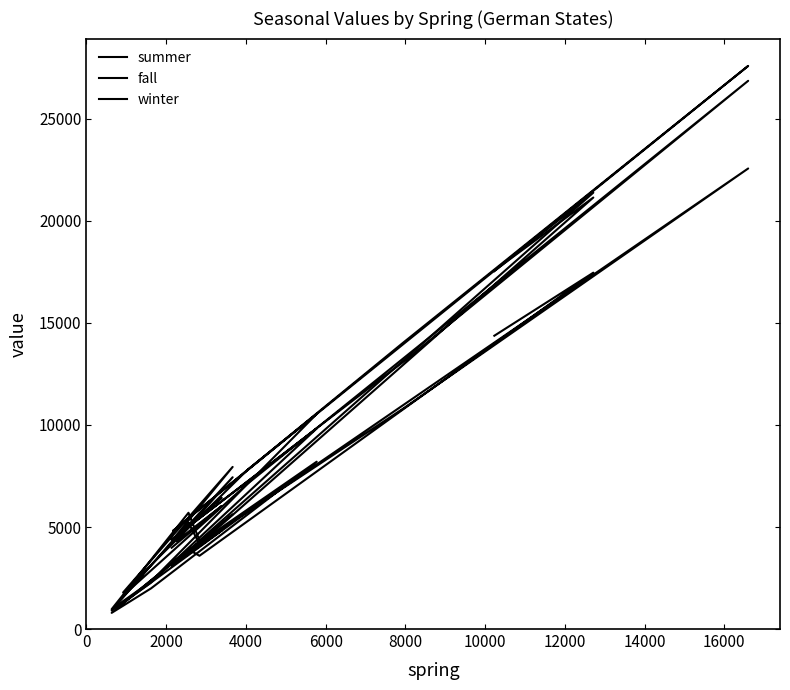

Count the number of data series in this chart.

3